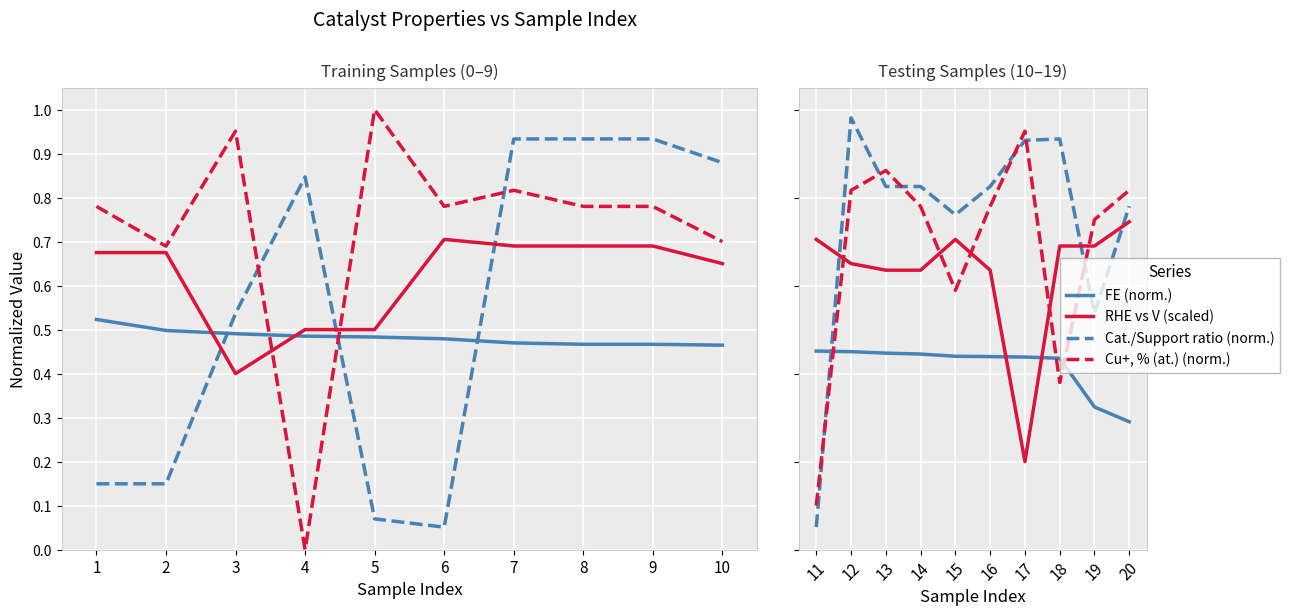

After their last crossing, which series has the higher values: Cat./Support ratio (normalized) or FE (normalized)?

Cat./Support ratio (normalized)